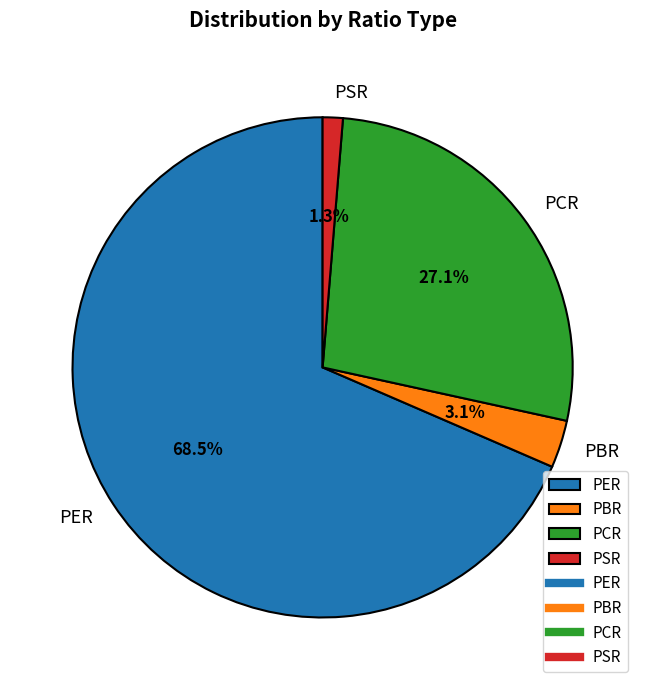

Does PER represent more than half of the total?

Yes